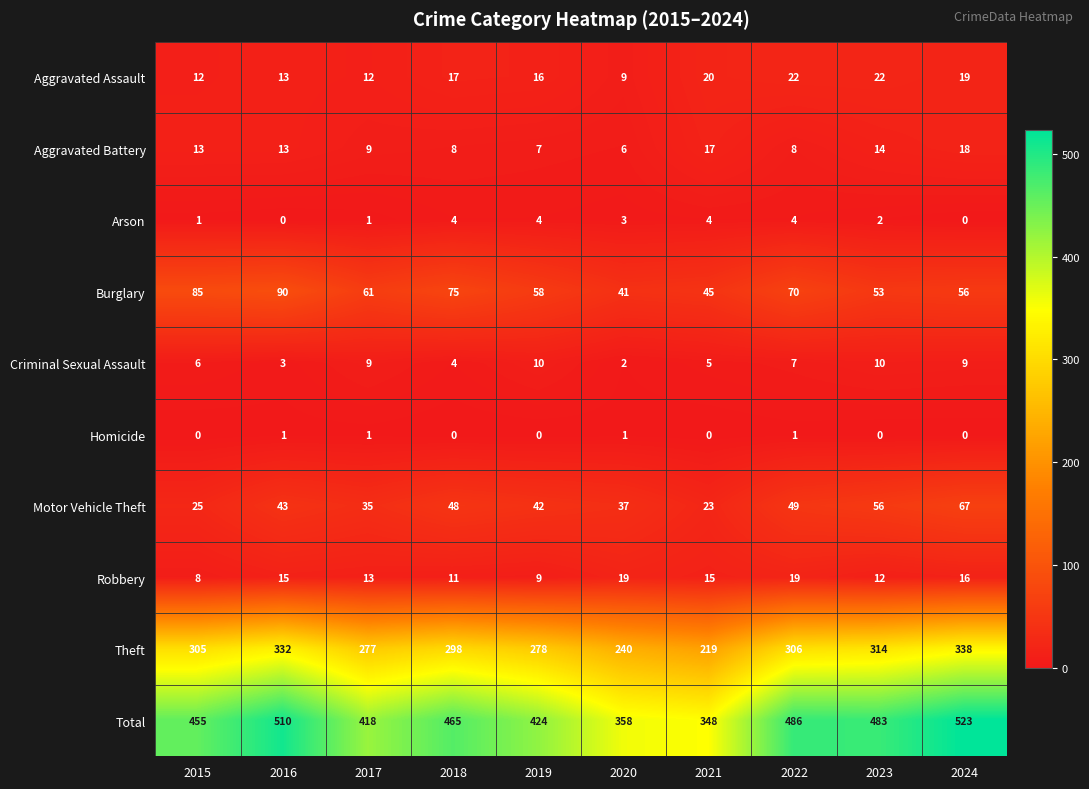

At which category is the sum across all series the highest?

2024